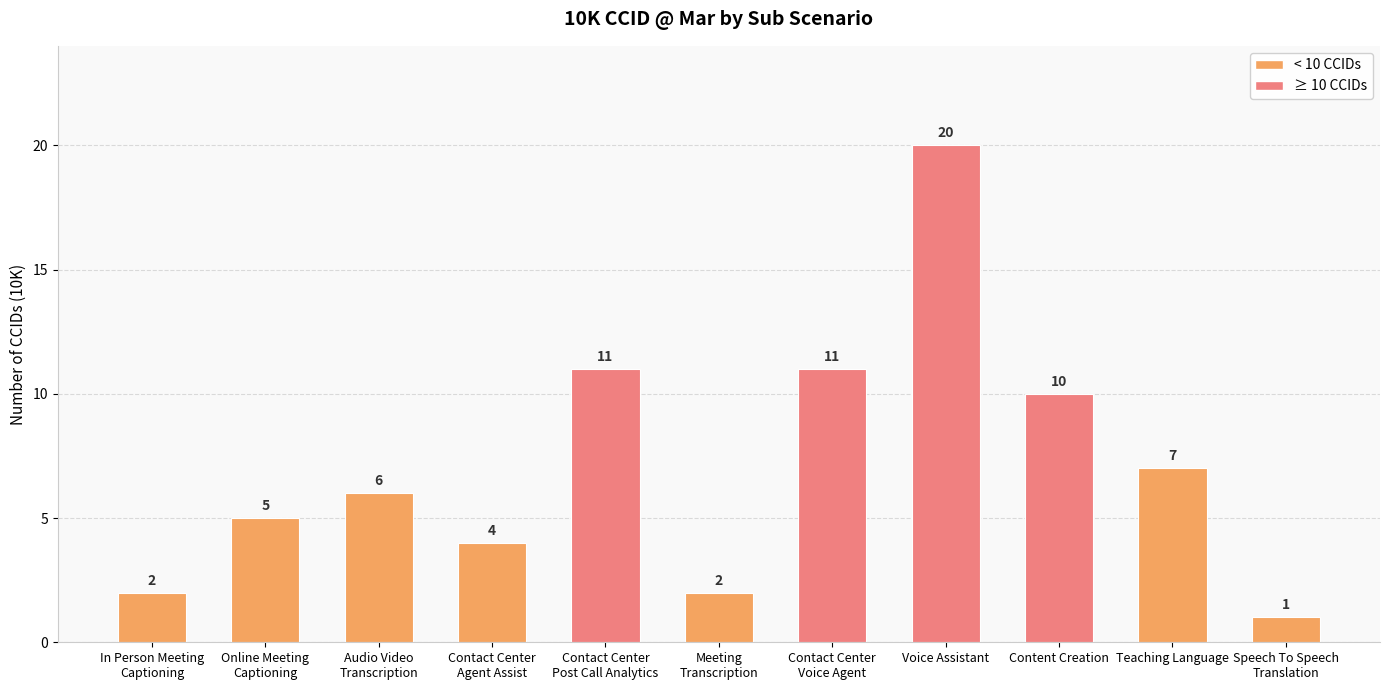

Which label corresponds to the largest value in the chart?

Voice Assistant